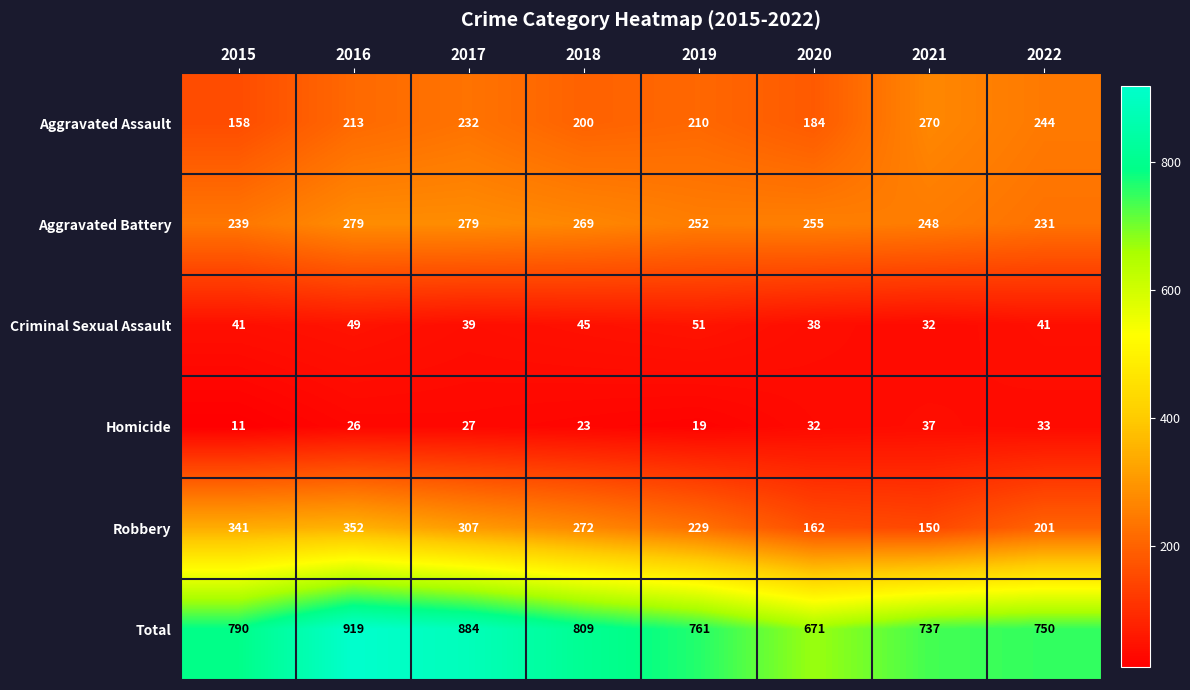

Which category has the lowest value across all series?

2015